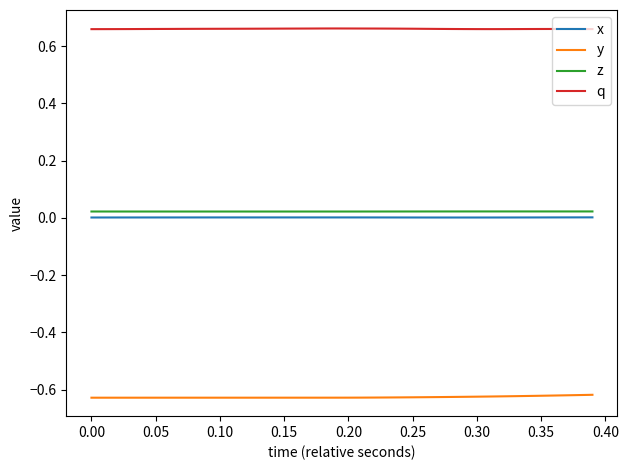

True or false: z and x cross at least once.

False